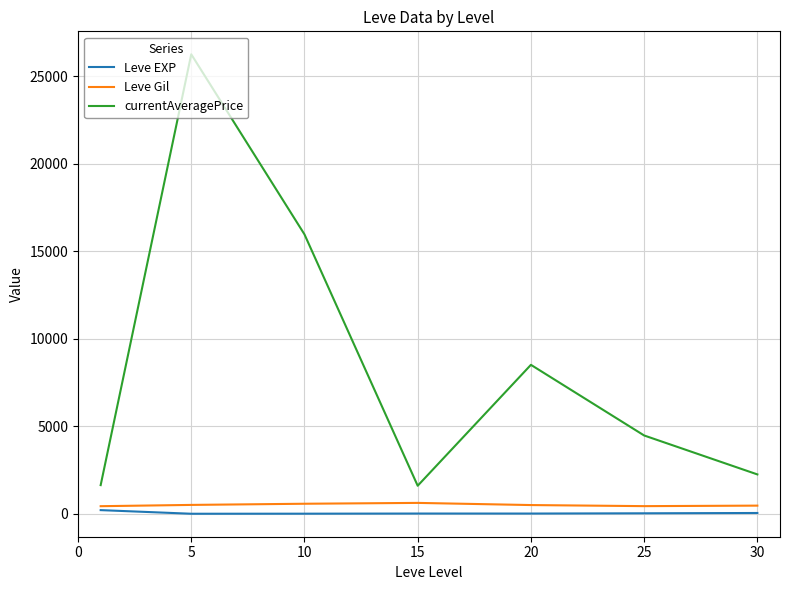

Which series has the largest range (max minus min)?

currentAveragePrice